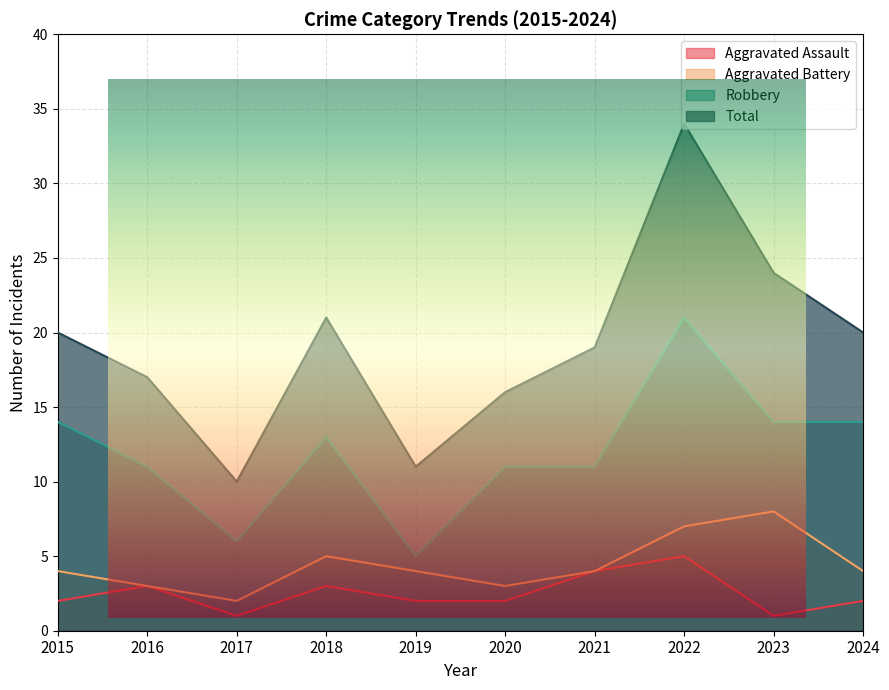

Does the chart display data point markers on the line(s)?

No